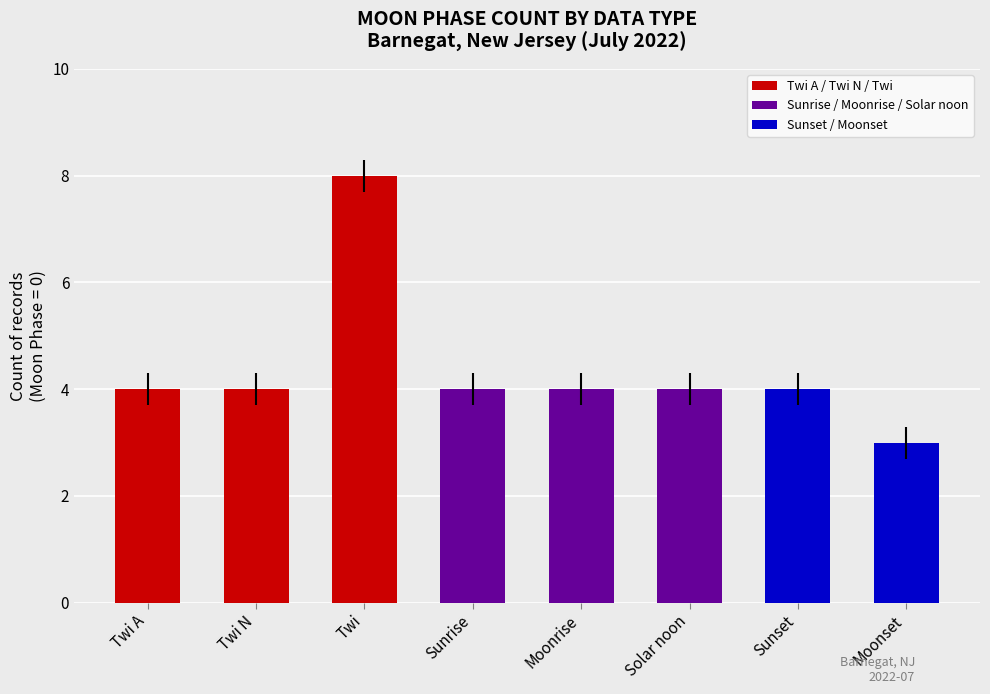

What is the value of the 7th bar from the left?

4